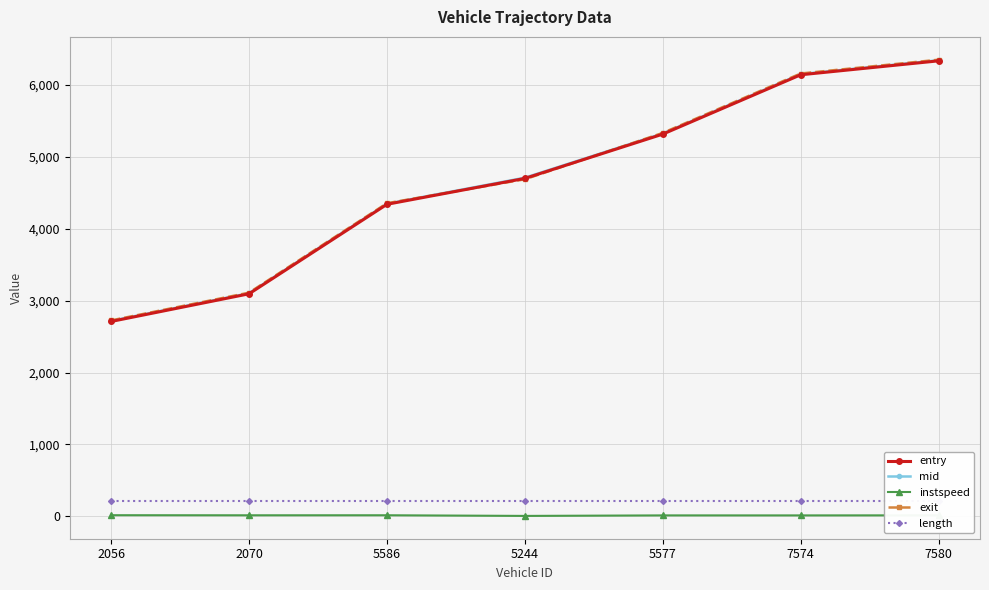

Which label corresponds to the smallest value in the chart?

5244